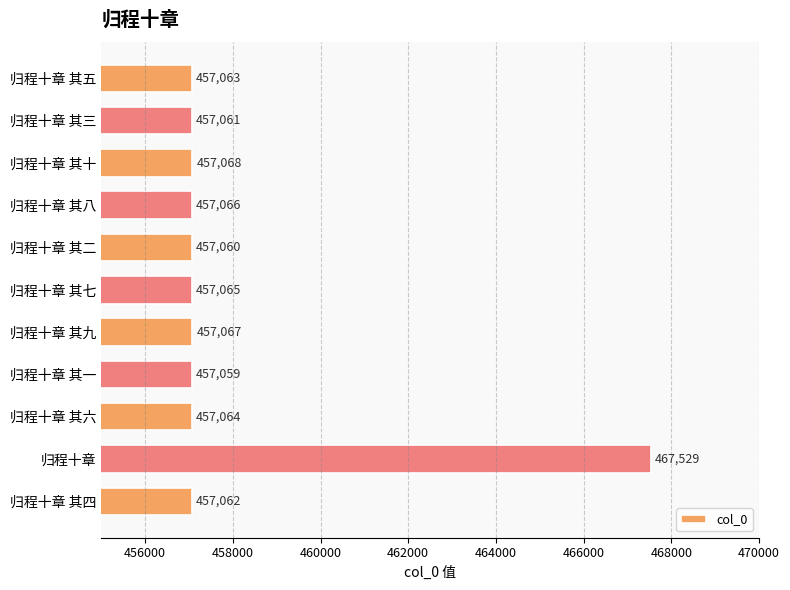

The chart shows a value of 457067 at 归程十章 其九. True or false?

True